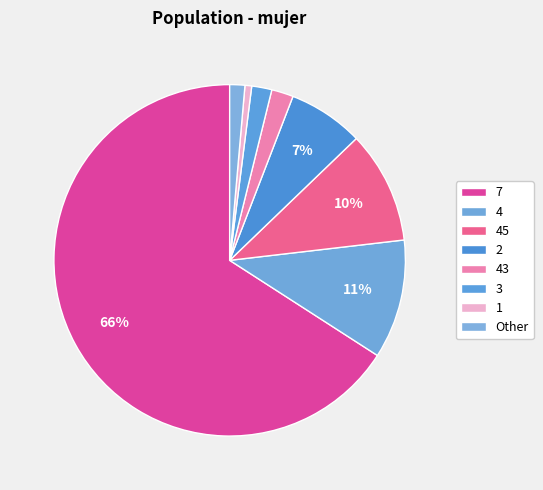

To the nearest percent, what is the difference between the largest and smallest slice percentages?

65%